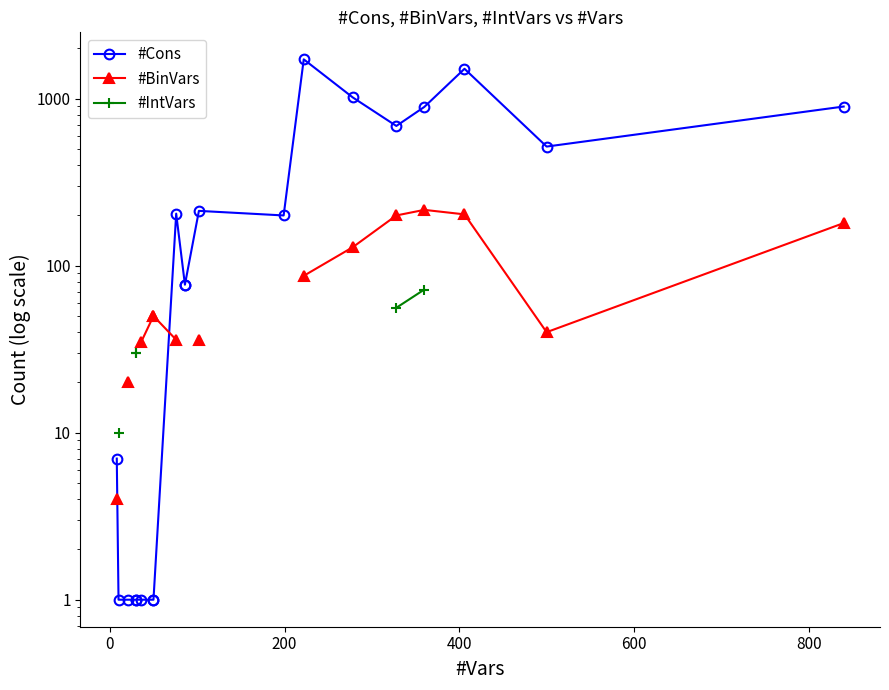

True or false: #IntVars and #Cons cross at least once.

False